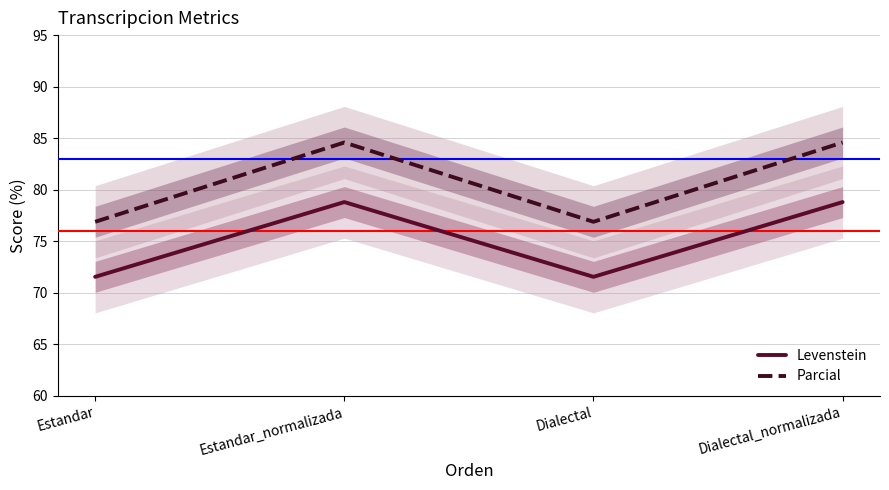

What position from the left is Estandar_normalizada?

2